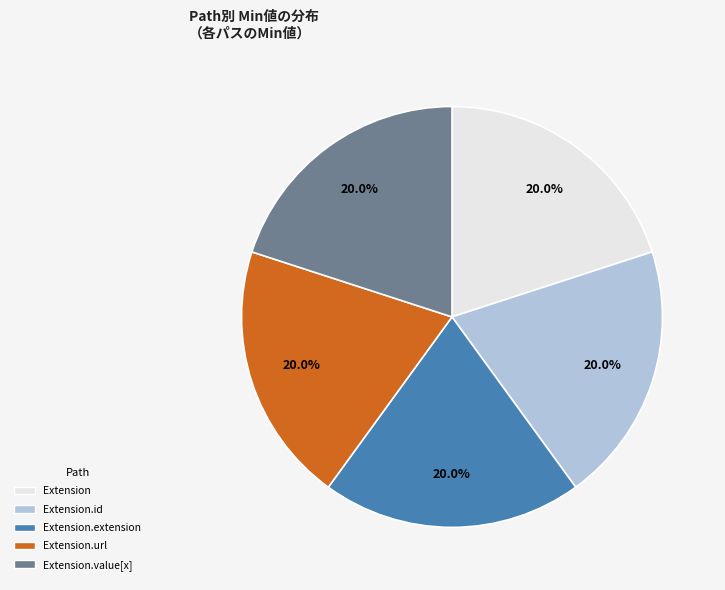

Is there any slice that represents more than half of the pie?

No